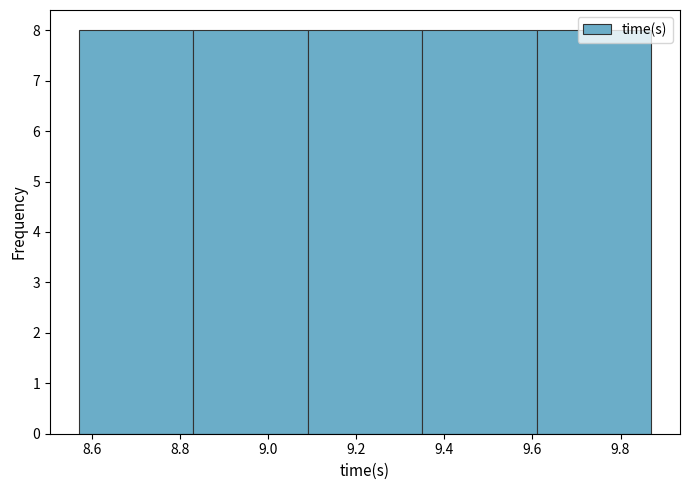

Reading left to right, list every bar in this chart as the range it spans on the x-axis followed by its height. Neither the bar edges nor the heights are printed on the chart, so give them approximately, as read against the axes.

8.57 to 8.83: 8
8.83 to 9.09: 8
9.09 to 9.35: 8
9.35 to 9.61: 8
9.61 to 9.87: 8